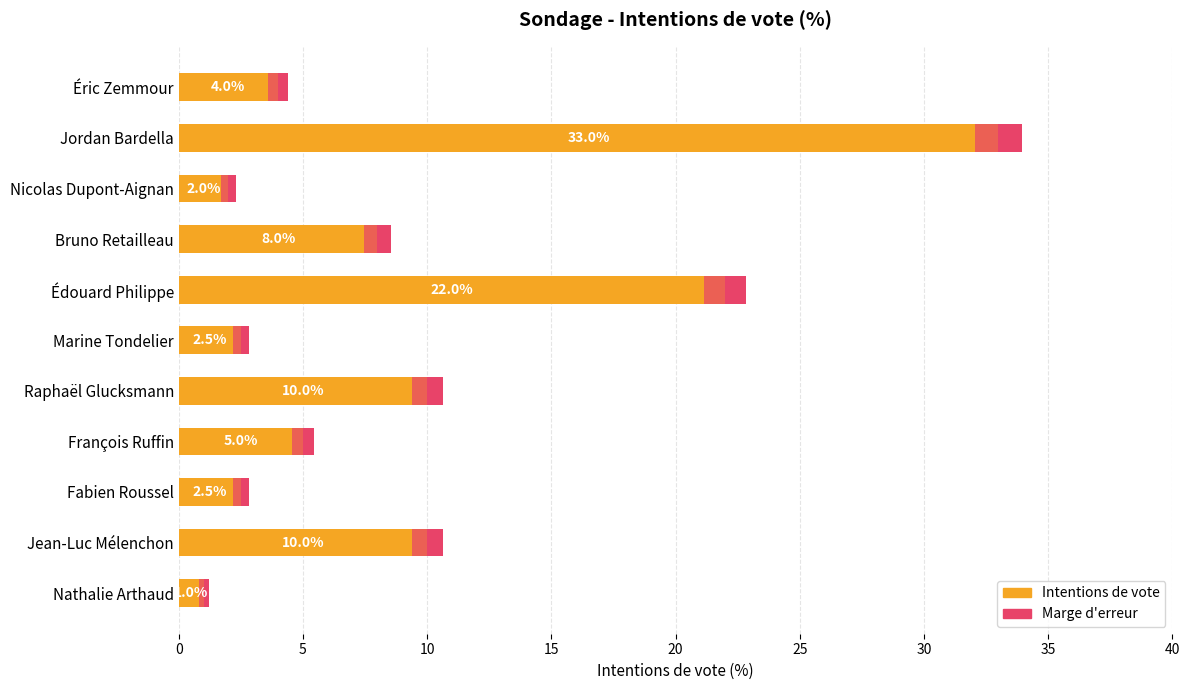

Reading left to right, what are all the values shown in this chart?

1.0	10.0	2.5	5.0	10.0	2.5	22.0	8.0	2.0	33.0	4.0